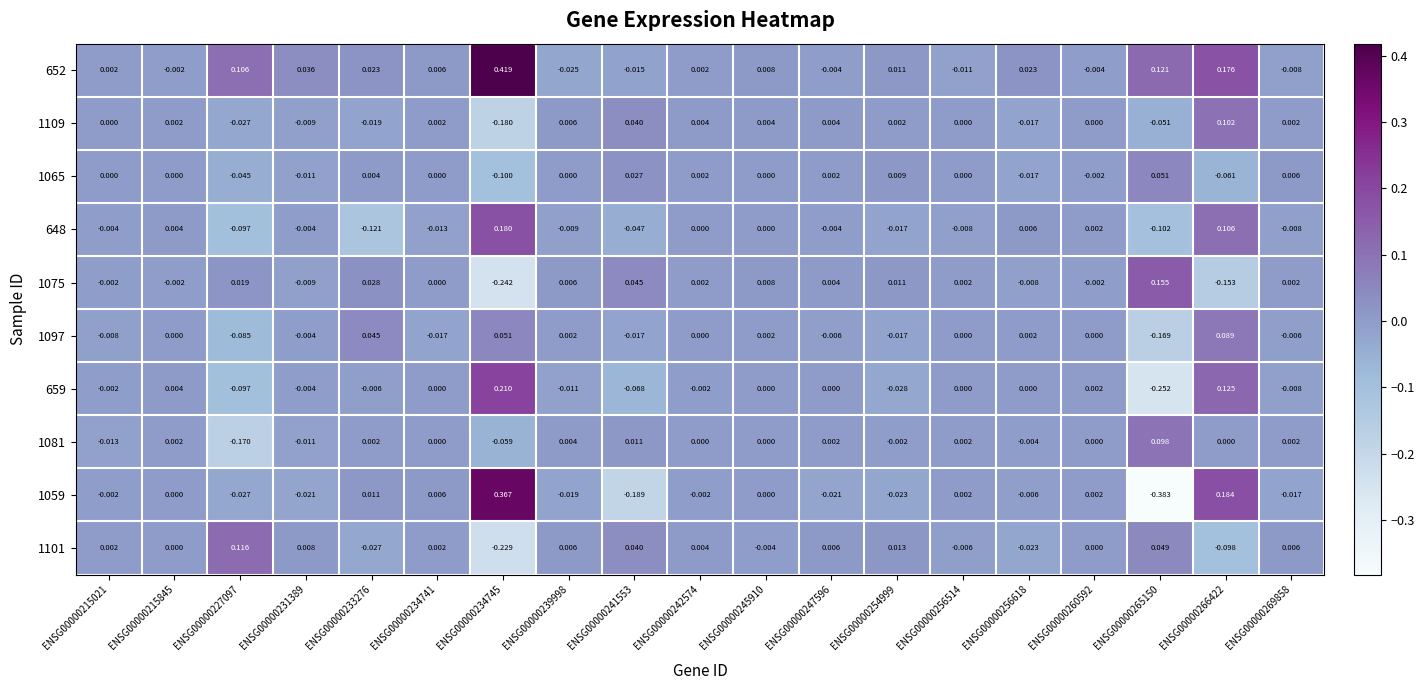

At which category is the sum across all series the highest?

ENSG00000266422